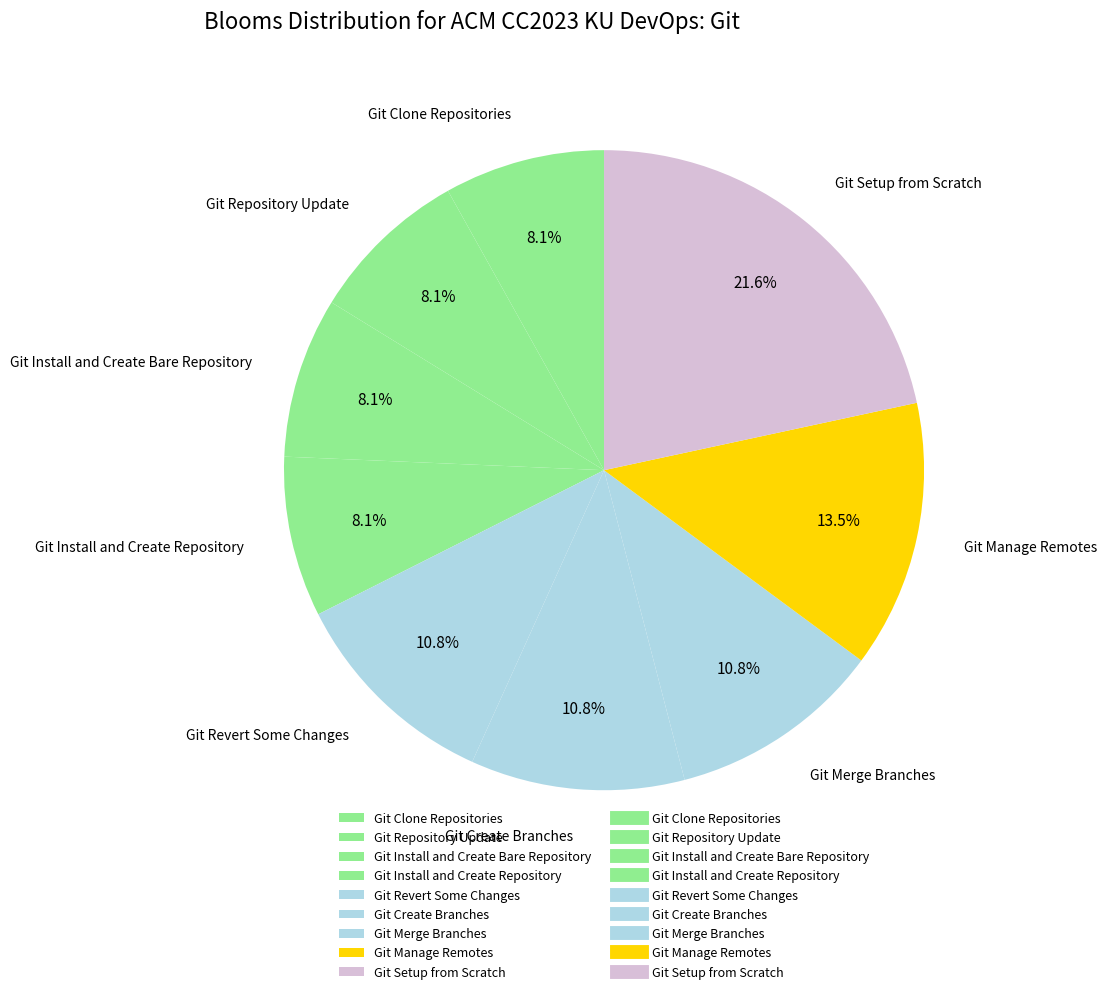

Which category has the biggest portion of the pie?

Git Setup from Scratch